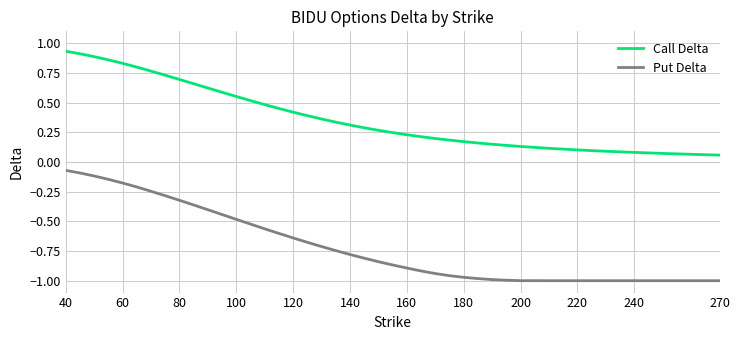

Which series has the largest range (max minus min)?

Put Delta